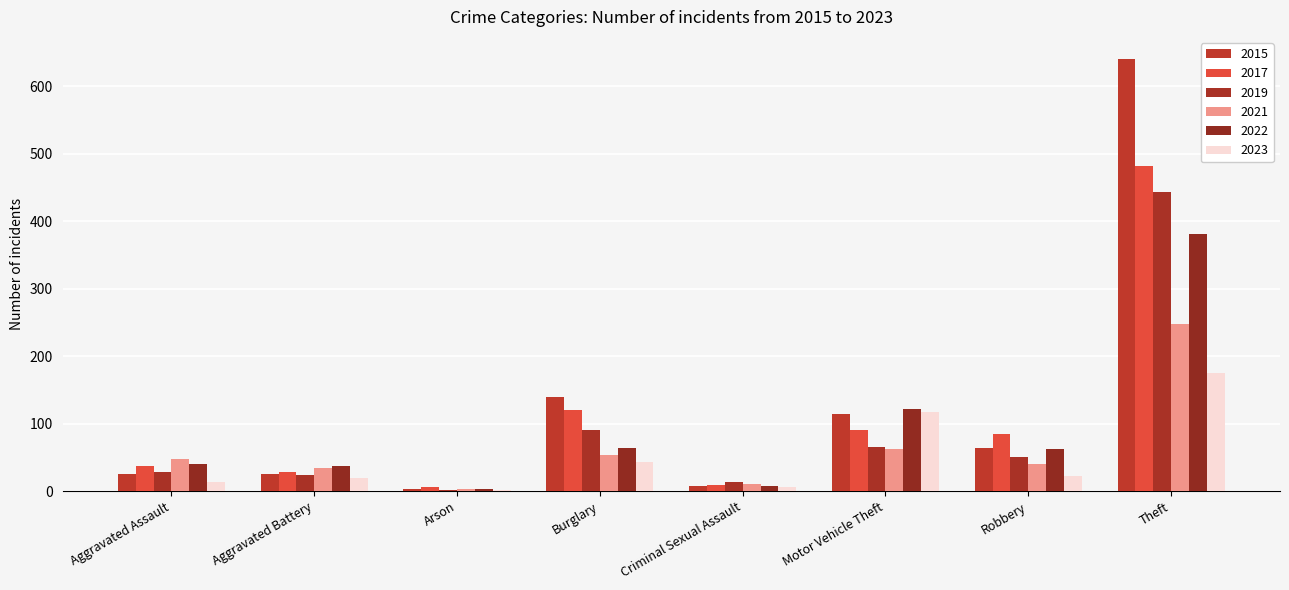

Rank the categories by 2023 value from lowest to highest.

Arson, Criminal Sexual Assault, Aggravated Assault, Aggravated Battery, Robbery, Burglary, Motor Vehicle Theft, Theft